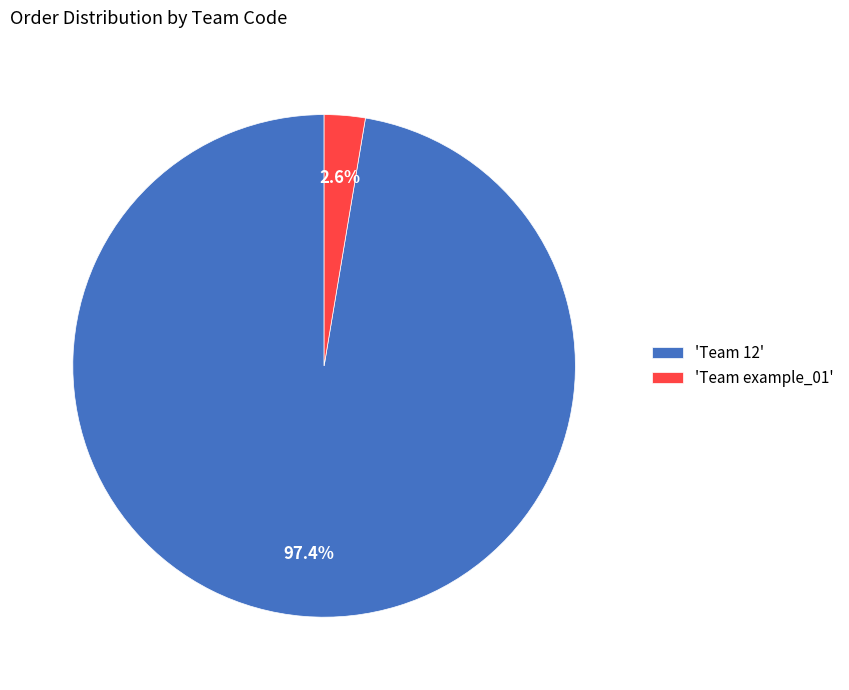

To the nearest percent, what is the difference between the largest and smallest slice percentages?

95%